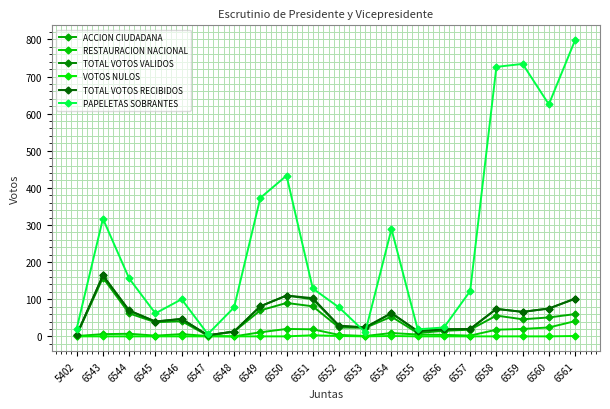

Which series has the largest total across all categories?

PAPELETAS SOBRANTES